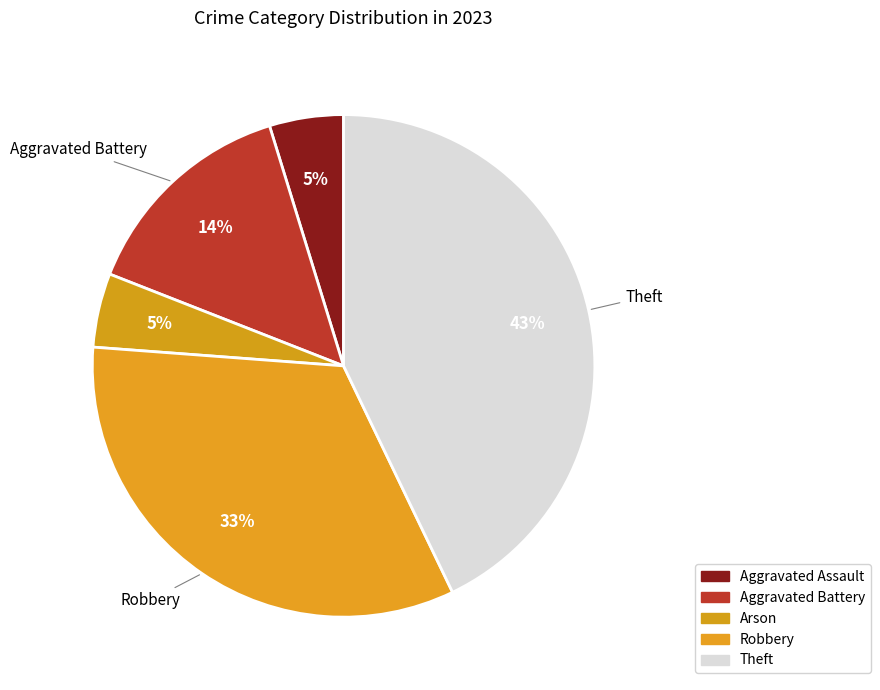

What is the total percentage of Aggravated Battery and Robbery?

47.6%